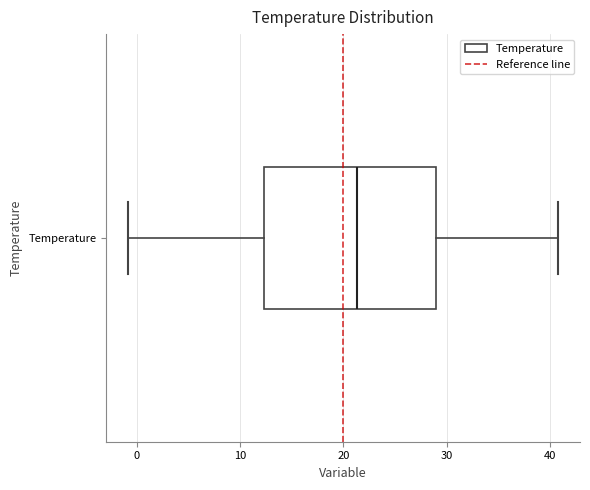

Where does the right whisker of the box for Temperature end on the x-axis? The values are not printed on the chart, so give them approximately, as read against the axis.

41